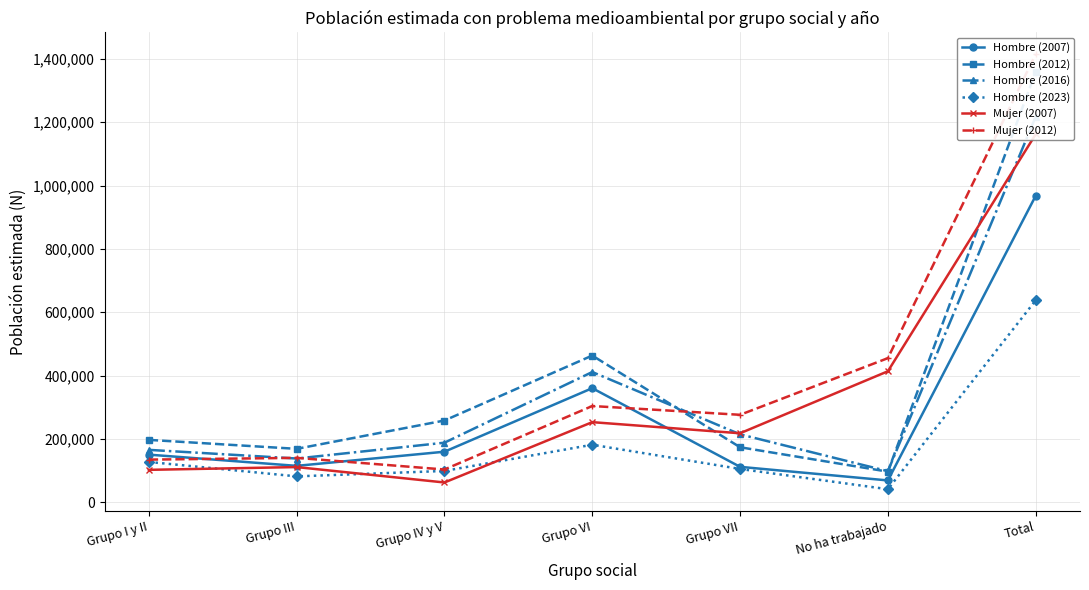

Between which two adjacent categories do Mujer (2012) and Hombre (2012) first intersect?

Grupo VI and Grupo VII